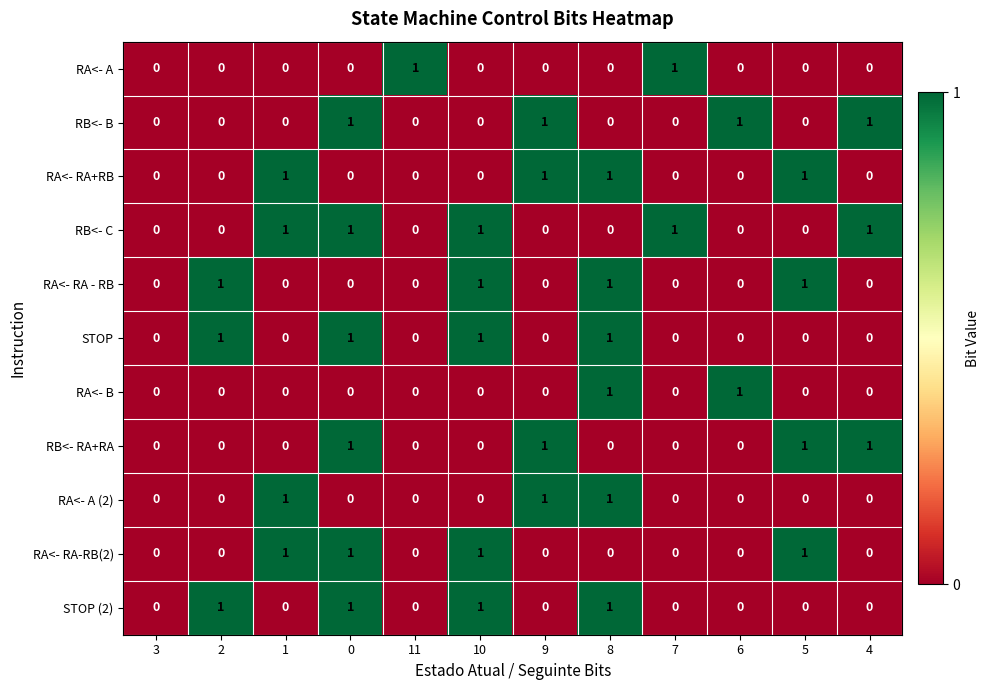

What is the sum of all RA<- RA-RB(2) values?

4